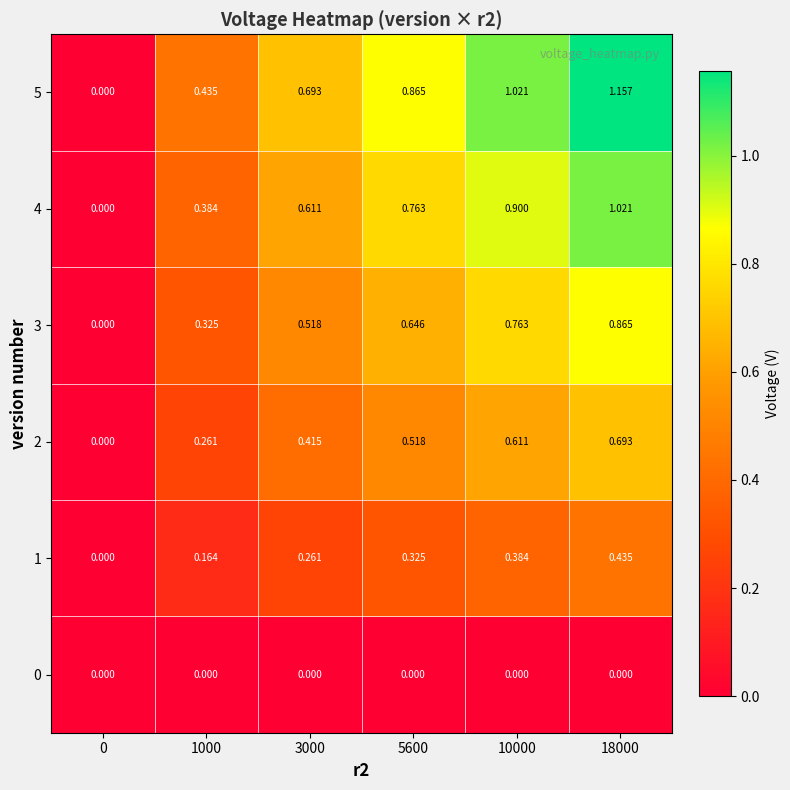

Is the value of 5 at 5600 greater than the value of 3 at 0?

Yes